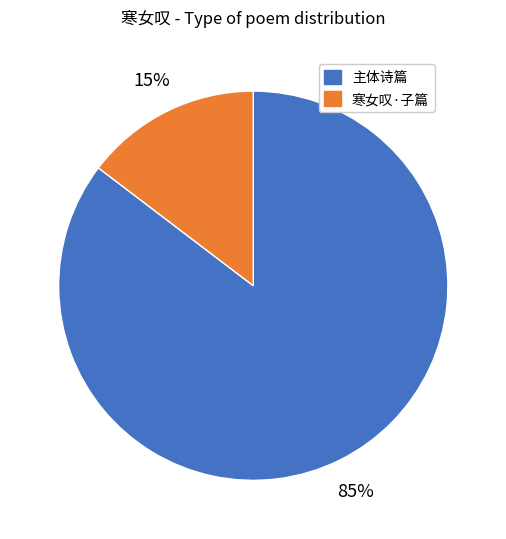

To the nearest percent, what percentage of the pie is 主体诗篇?

85%